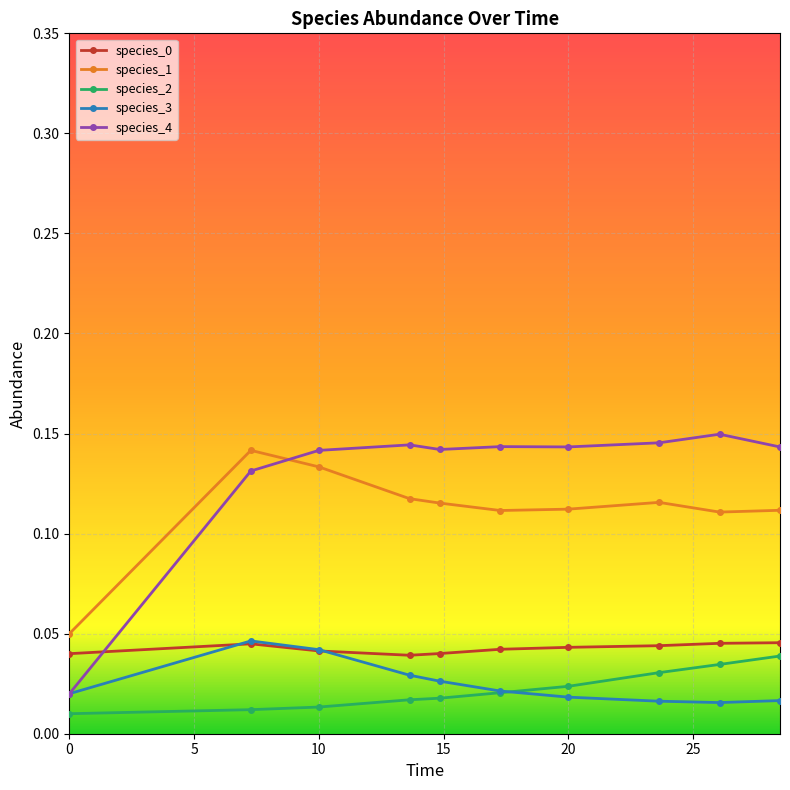

True or false: species_0 has more than 0 interior local peaks.

True